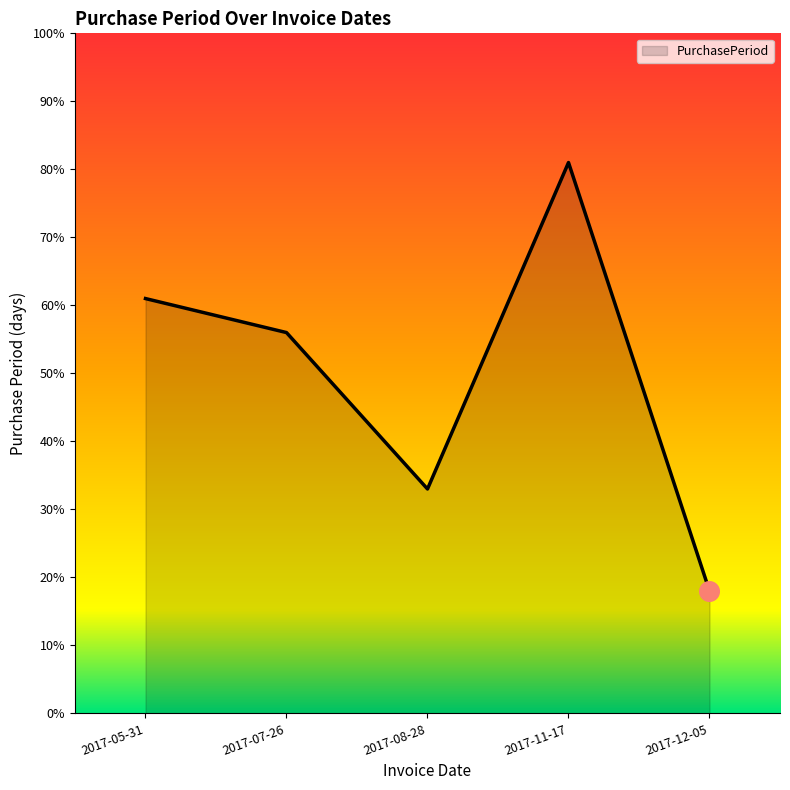

Approximately how many times larger is the value at 2017-12-05 compared to 2017-08-28?

0.5